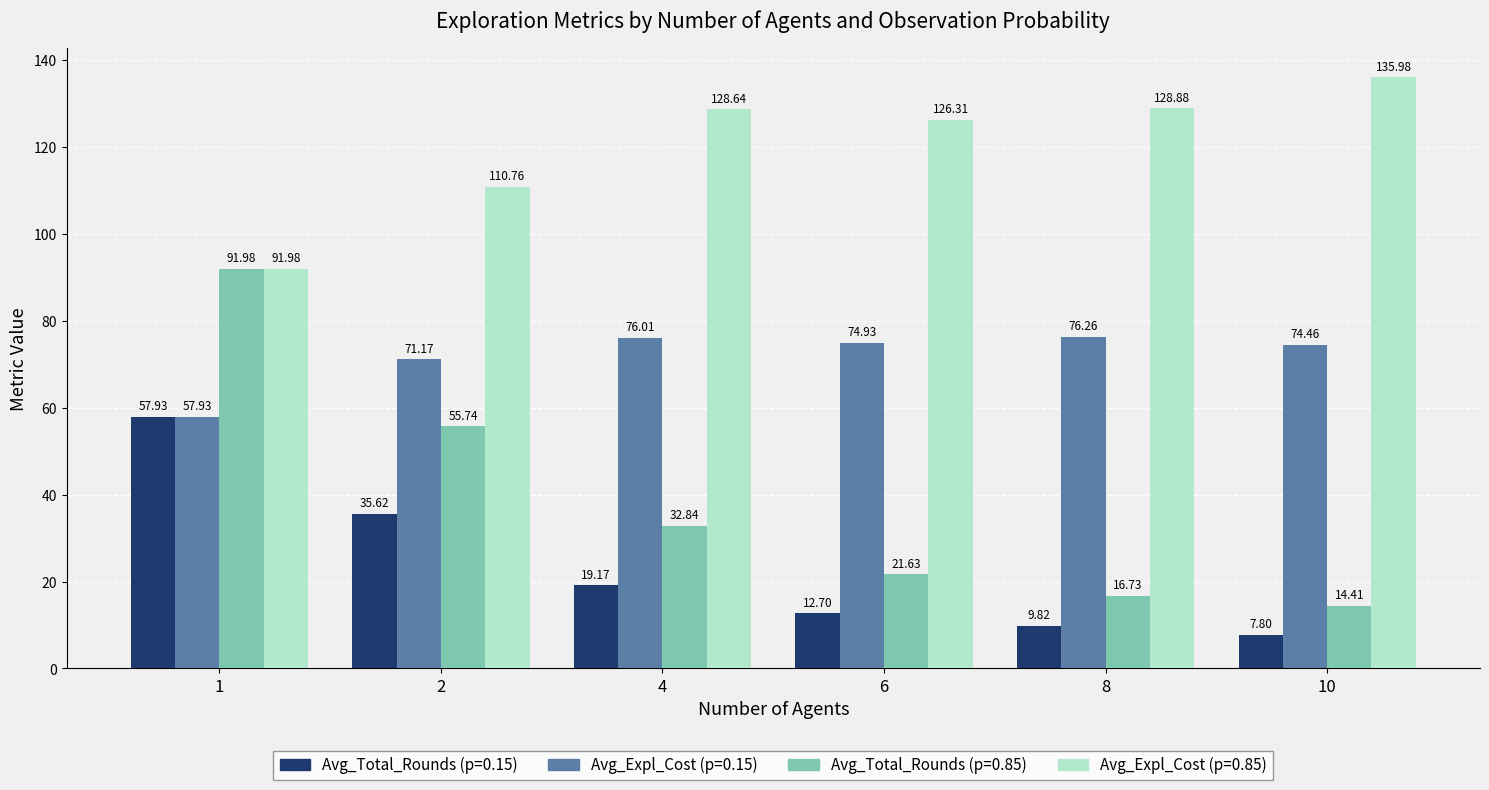

How many distinct data groups are displayed?

4